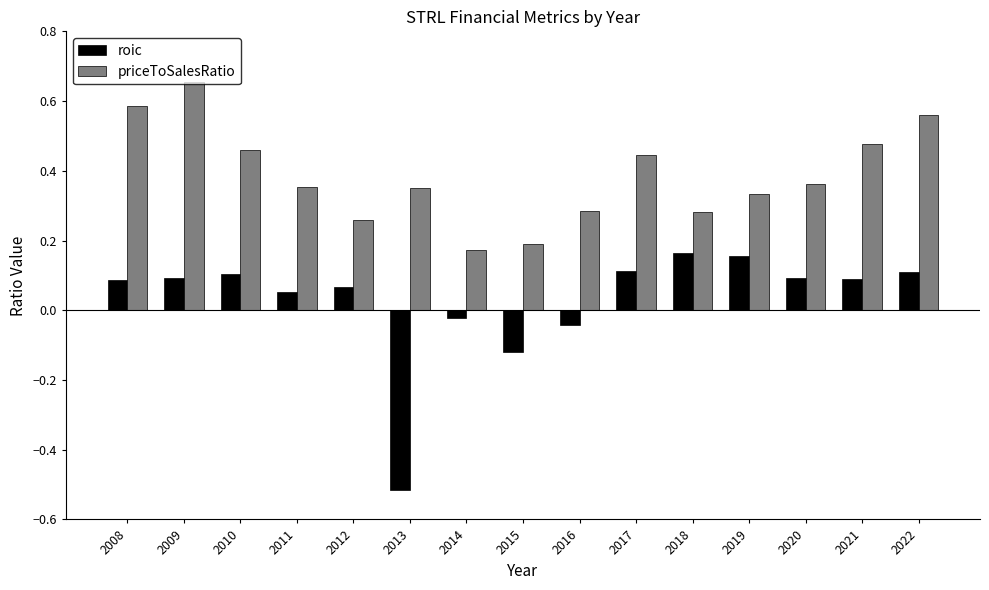

Which series changed the most between 2012 and 2020?

priceToSalesRatio